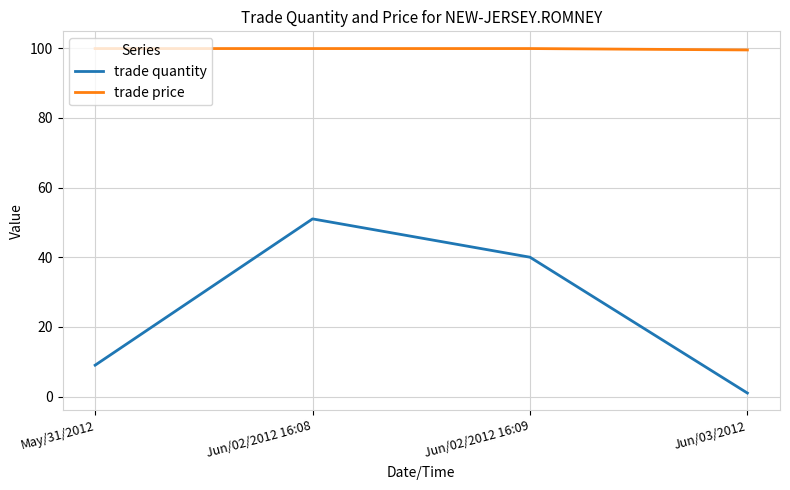

Which series has the largest range (max minus min)?

trade quantity